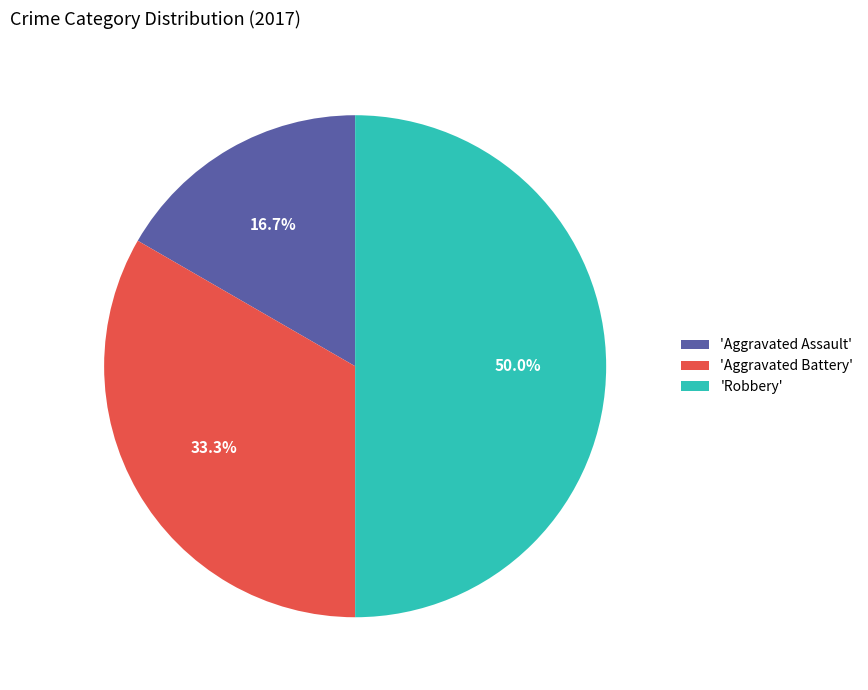

Approximately how many times larger is the value at 'Robbery' compared to 'Aggravated Battery'?

1.5